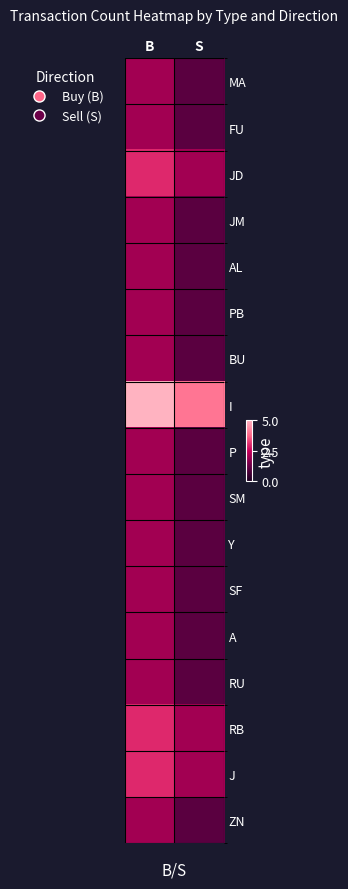

Count the number of categories in the chart.

2